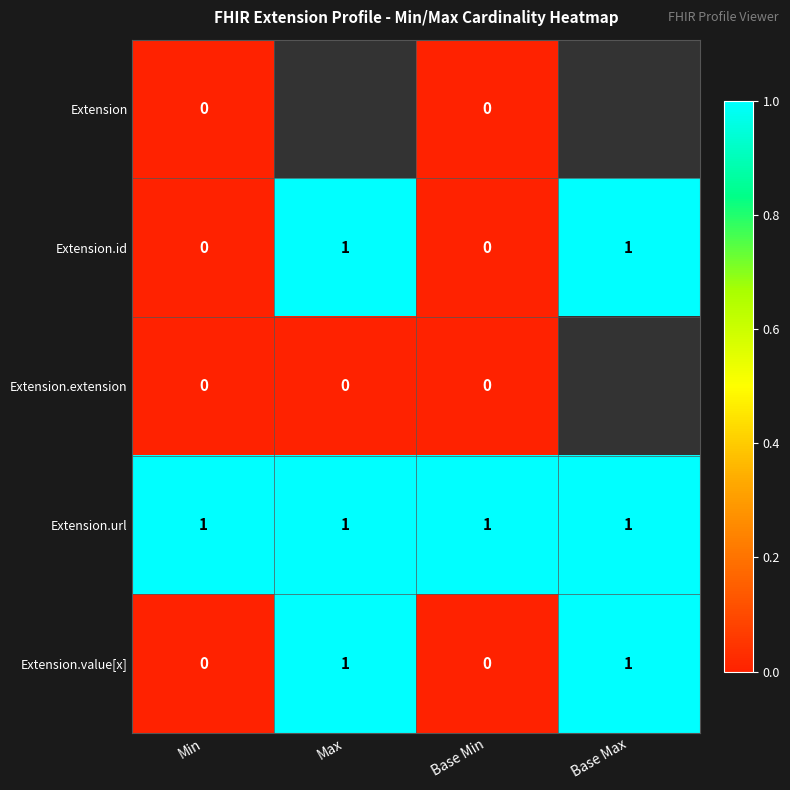

Count the Extension.value[x] values in the range 0 to 1.

4